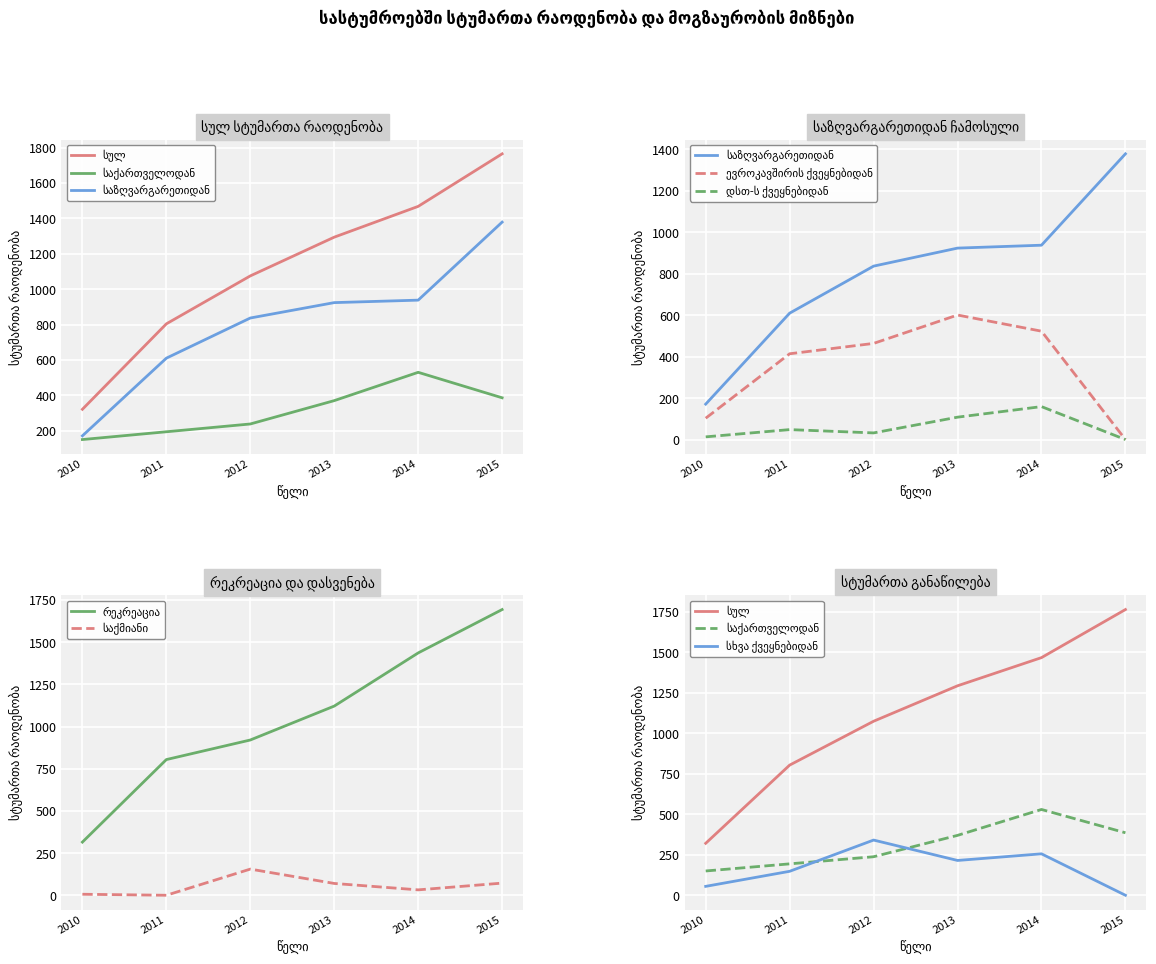

Between 2012 and 2014, which series saw the biggest shift?

სულ